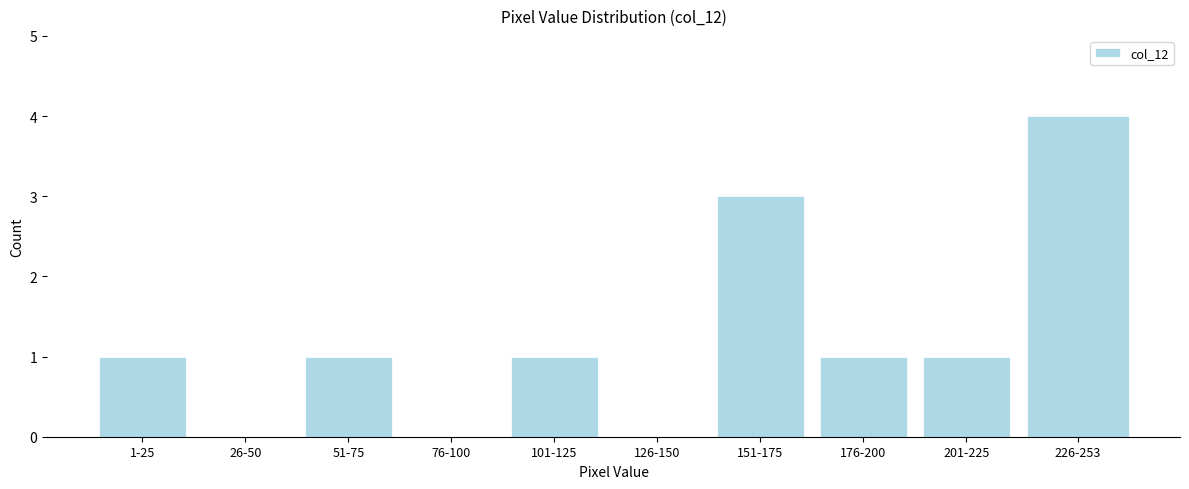

Reading left to right, extract all data points from this chart.

1-25=1	26-50=0	51-75=1	76-100=0	101-125=1	126-150=0	151-175=3	176-200=1	201-225=1	226-253=4